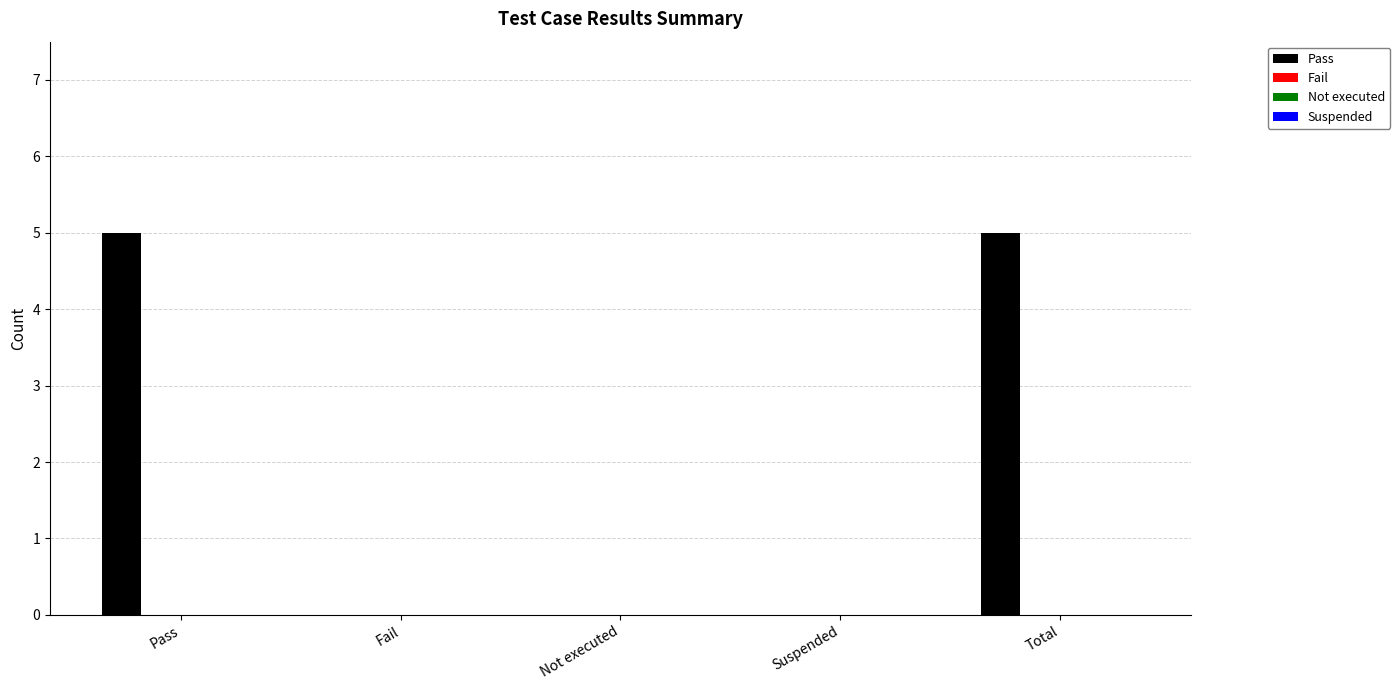

What is the greatest value displayed?

5